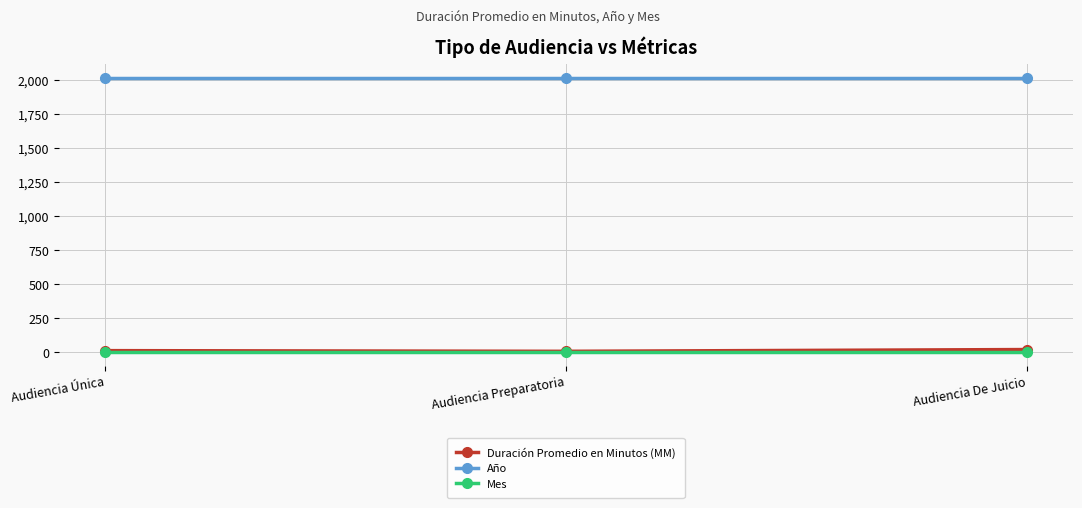

What is the minimum value for Año?

2019